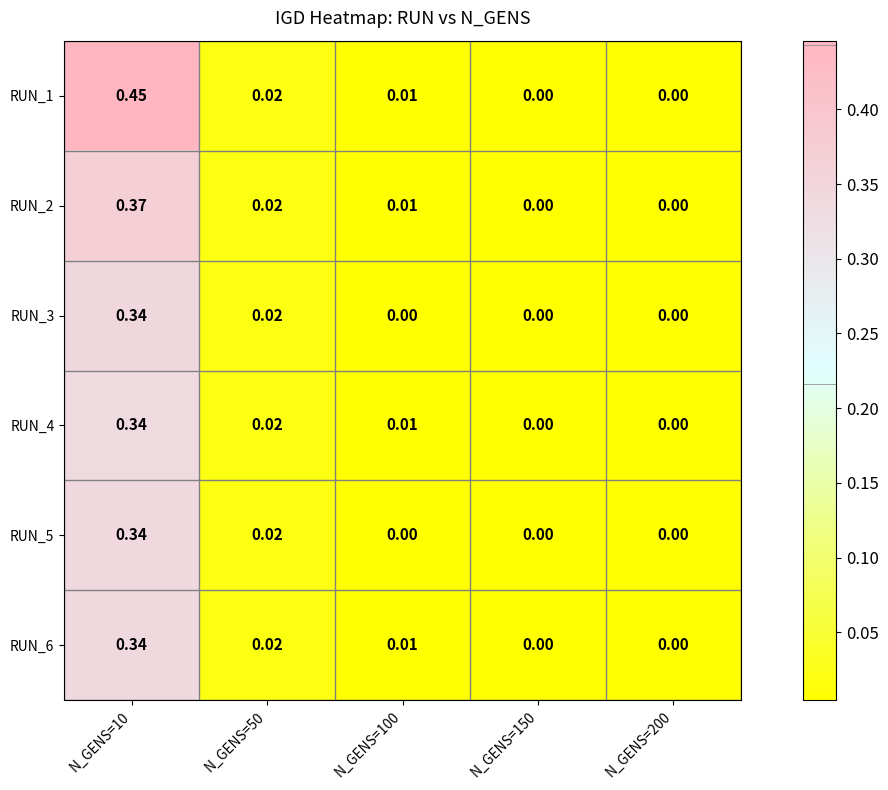

Count the number of data series in this chart.

6